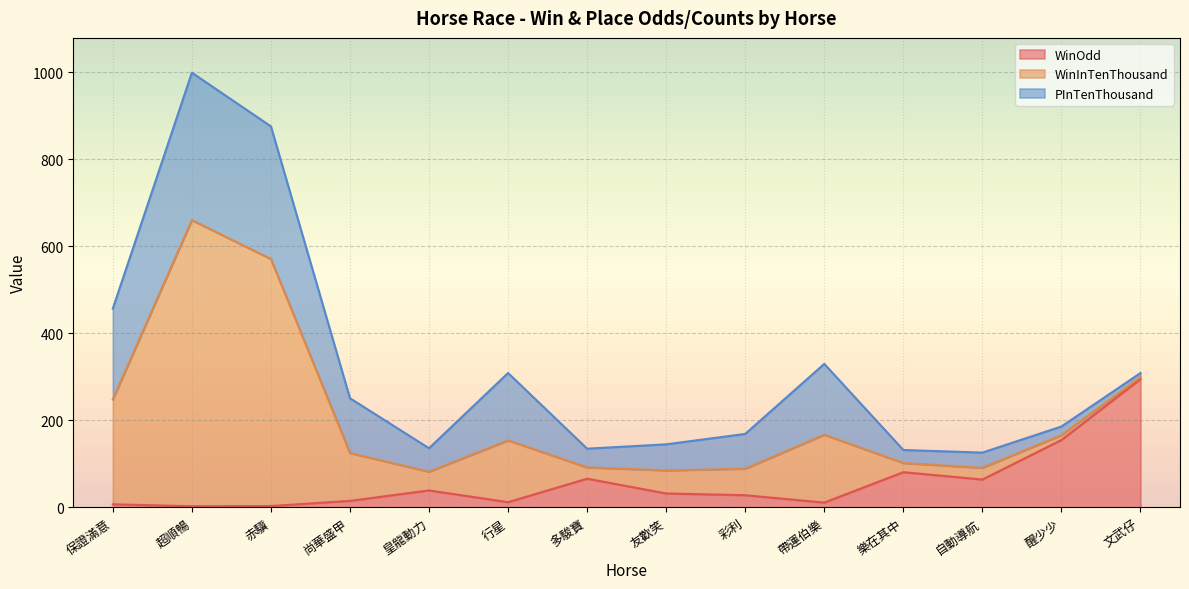

At which category is the sum across all series the highest?

超順暢